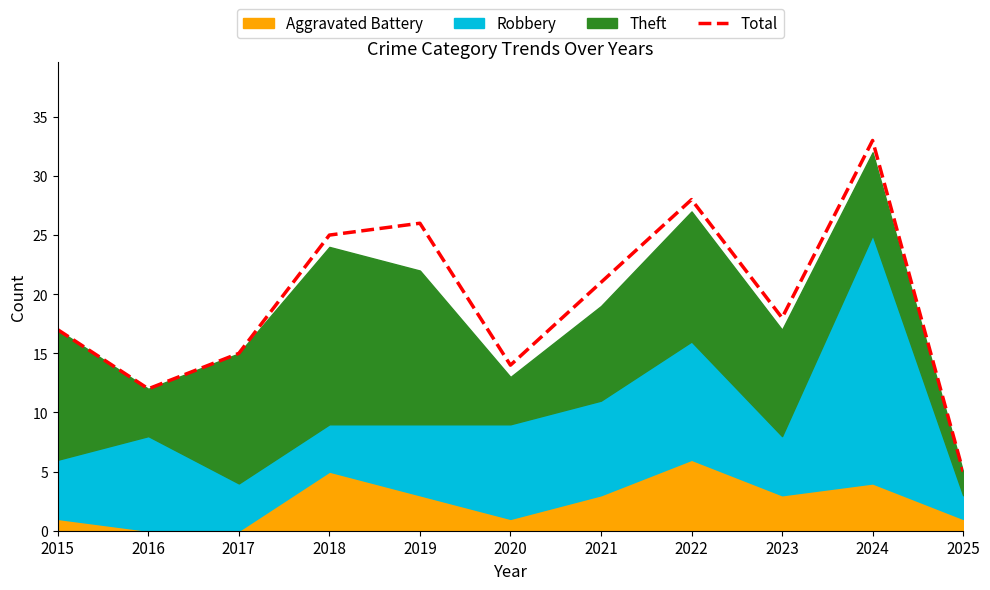

The chart shows a value of 37 at 2019. True or false?

False